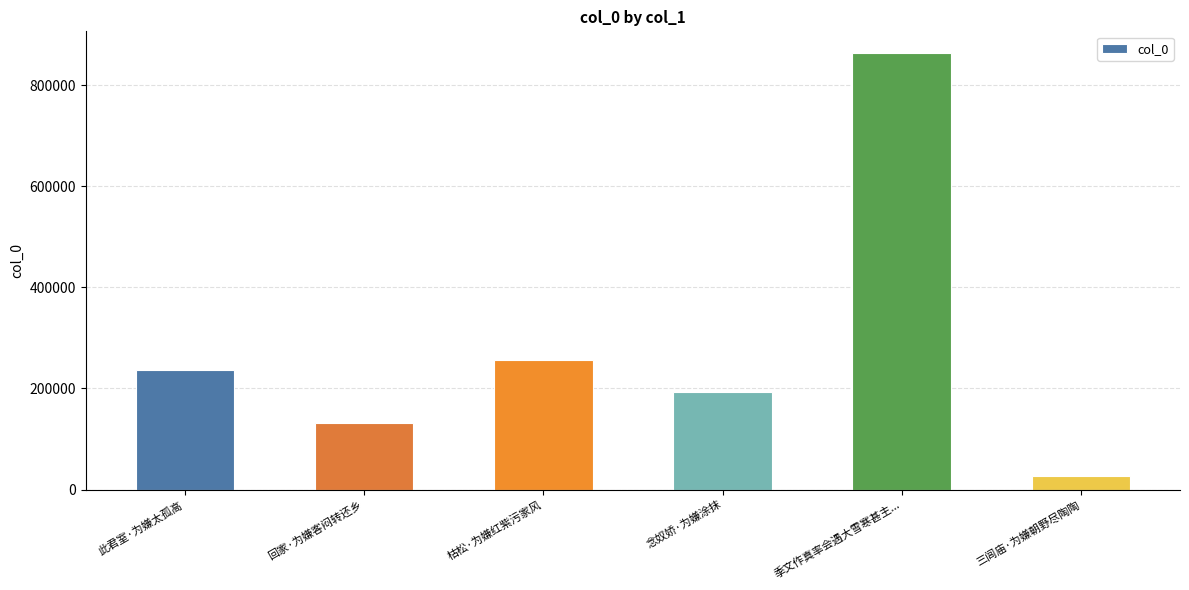

Reading left to right, list all the values displayed in this chart.

此君室·为嫌太孤高=236828	回家·为嫌客闷转还乡=130632	枯松·为嫌红紫污家风=257084	念奴娇·为嫌涂抹=193289	季文作真率会遇大雪寒甚主...=863129	三闾庙·为嫌朝野尽陶陶=27534